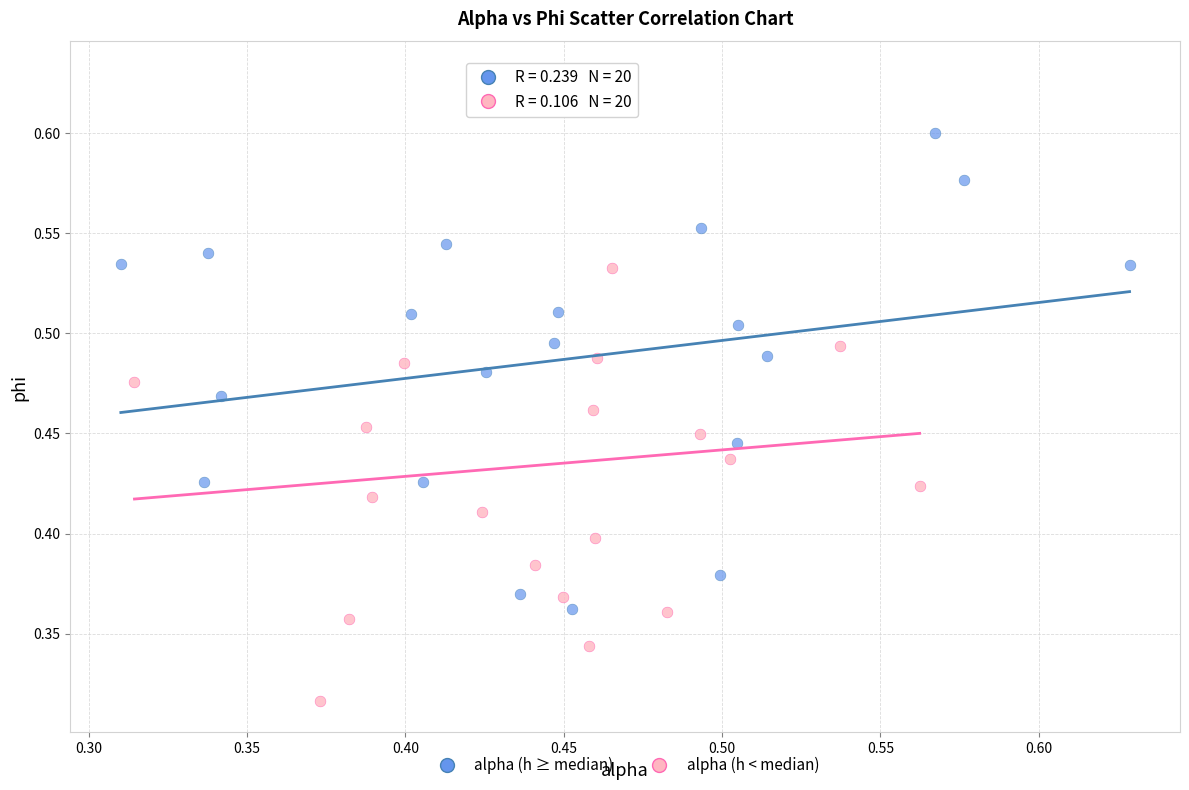

Which series reaches the minimum Y coordinate?

alpha (h < median)